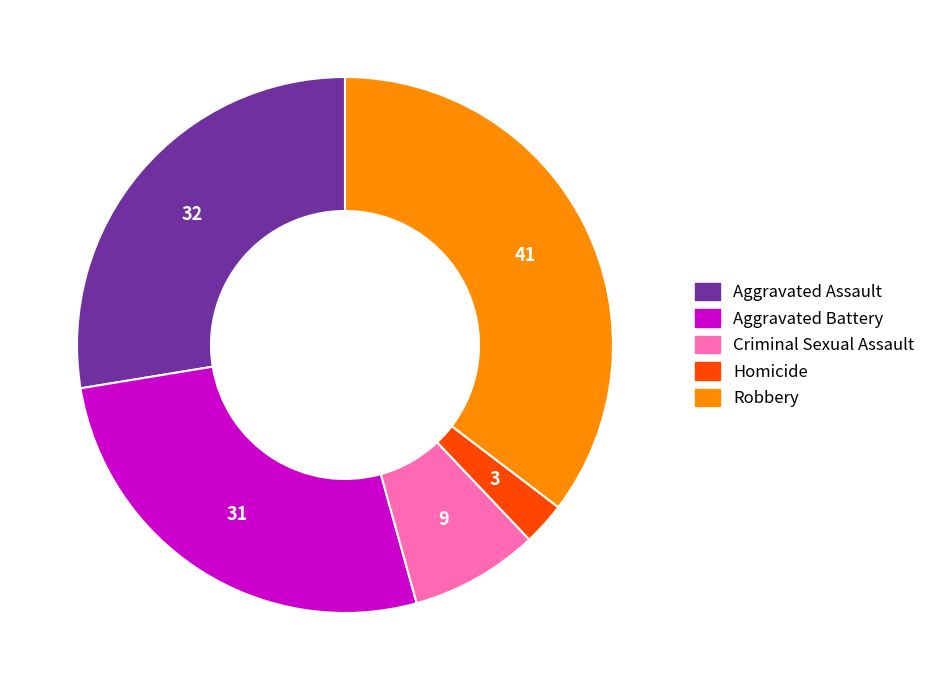

Which category has the biggest portion of the pie?

Robbery